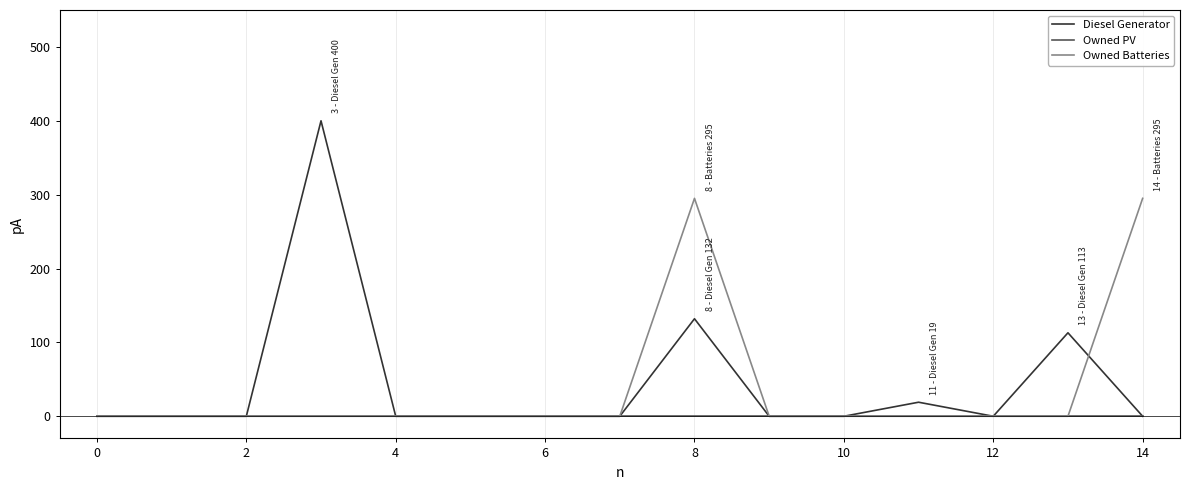

Rank the series by their maximum value, from highest to lowest.

Diesel Generator, Owned Batteries, Owned PV